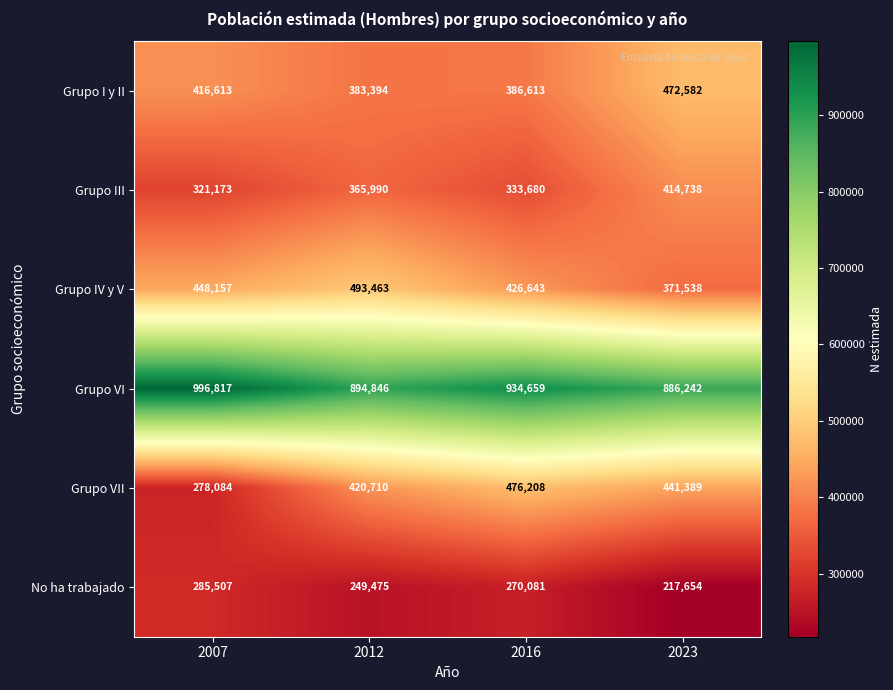

Read the Grupo III value at 2016.

333680